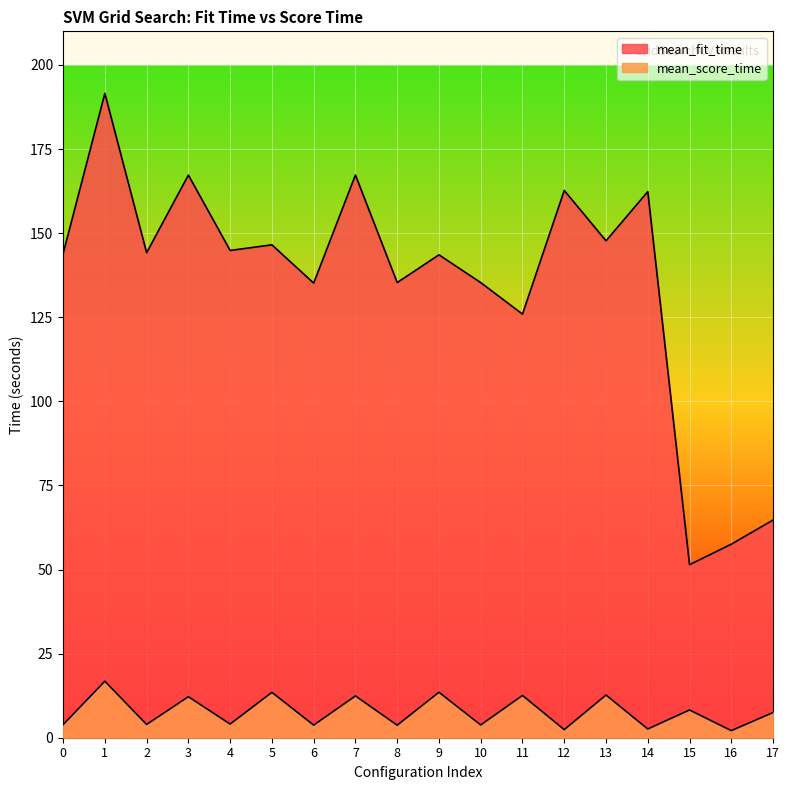

Reading left to right, what are all the values shown in this chart?

mean_fit_time: 143.9	191.6	144.2	167.3	144.9	146.5	135.2	167.3	135.3	143.6	135.3	125.9	162.7	147.7	162.3	51.4	57.5	64.7
mean_score_time: 3.9	16.8	3.9	12.2	4.1	13.5	3.7	12.4	3.7	13.5	3.8	12.6	2.4	12.7	2.6	8.2	2.1	7.5